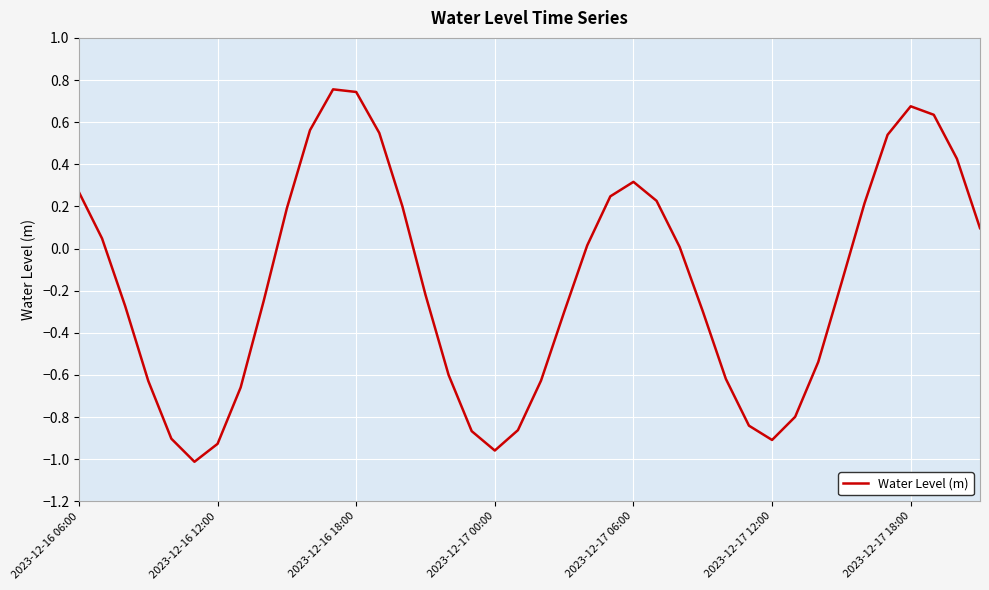

What is the difference between the maximum and minimum values?

1.8